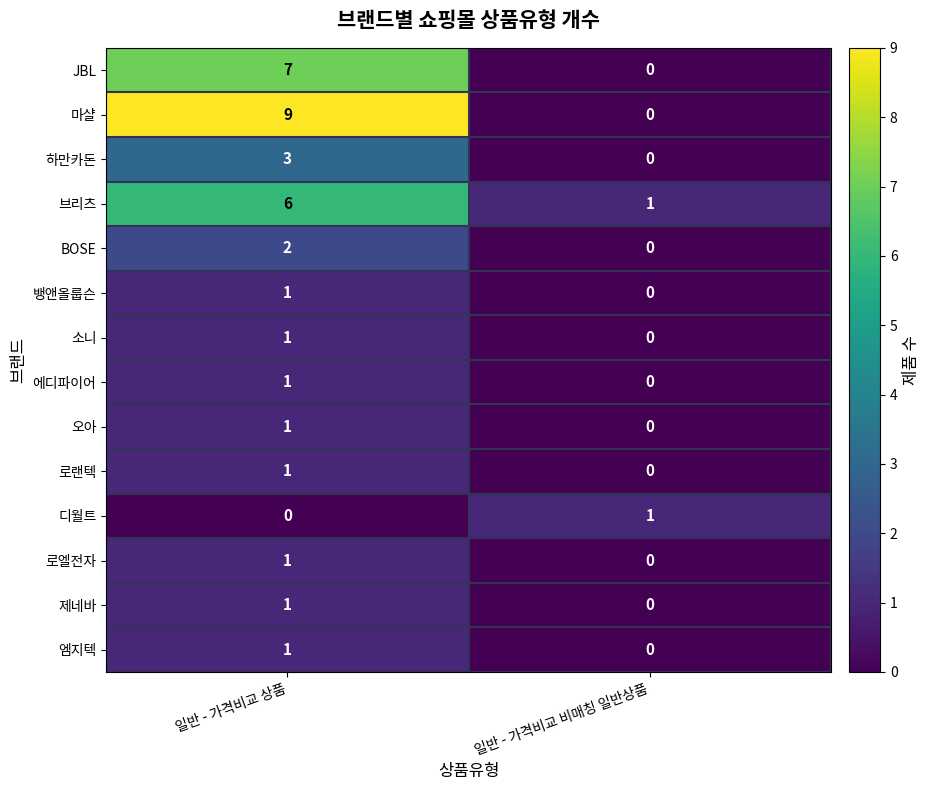

How many positive values does the JBL series have?

1